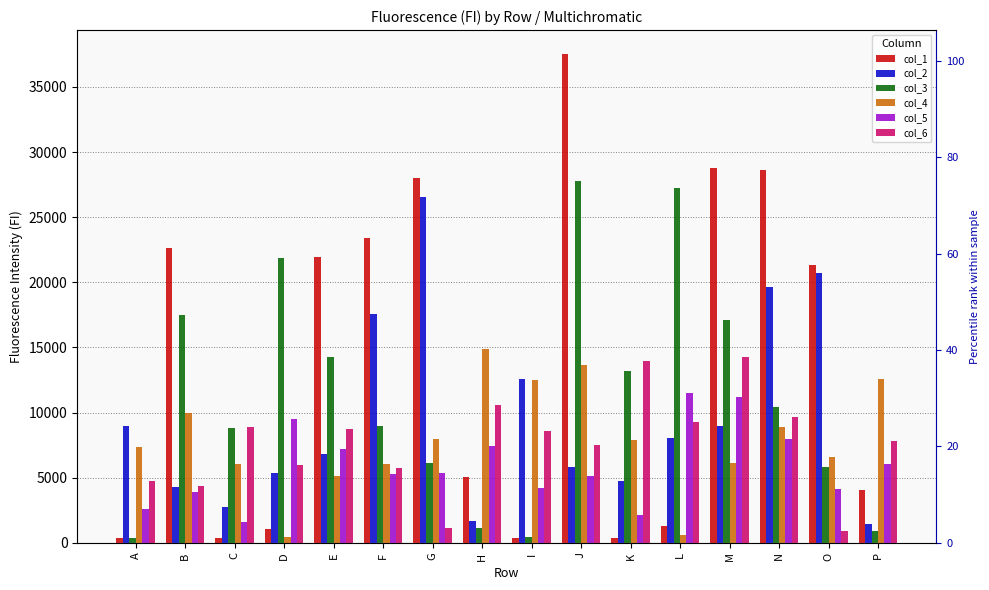

What is the average value of the col_2 series?

9737